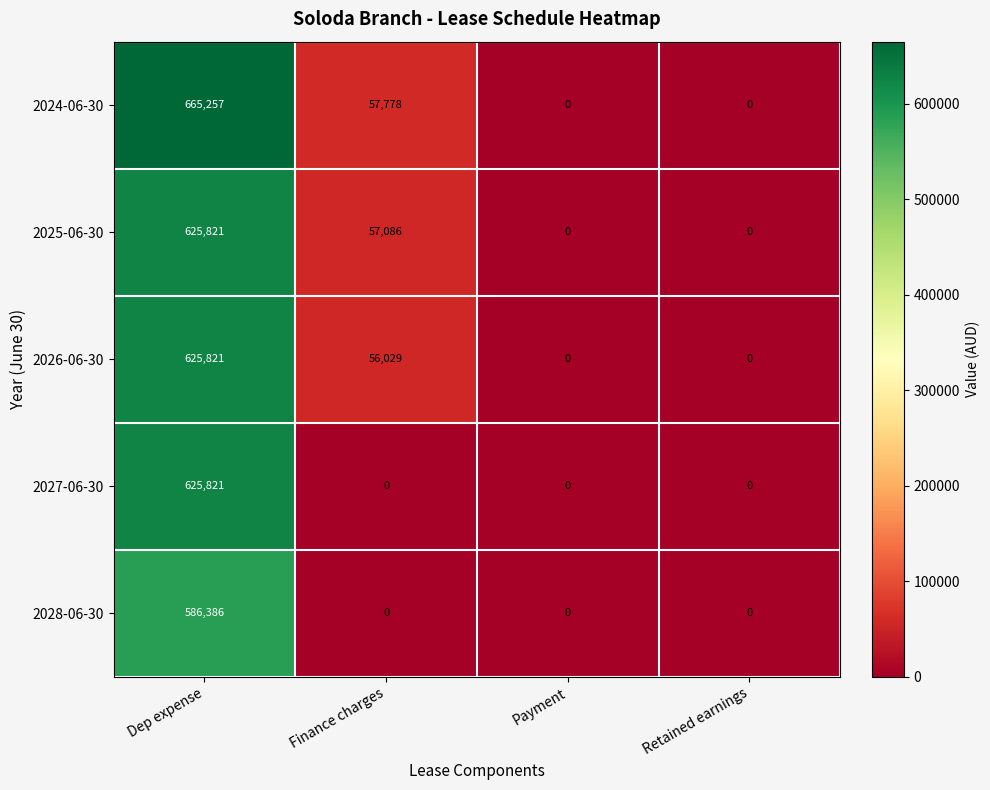

At how many categories does at least one series exceed 261971?

1